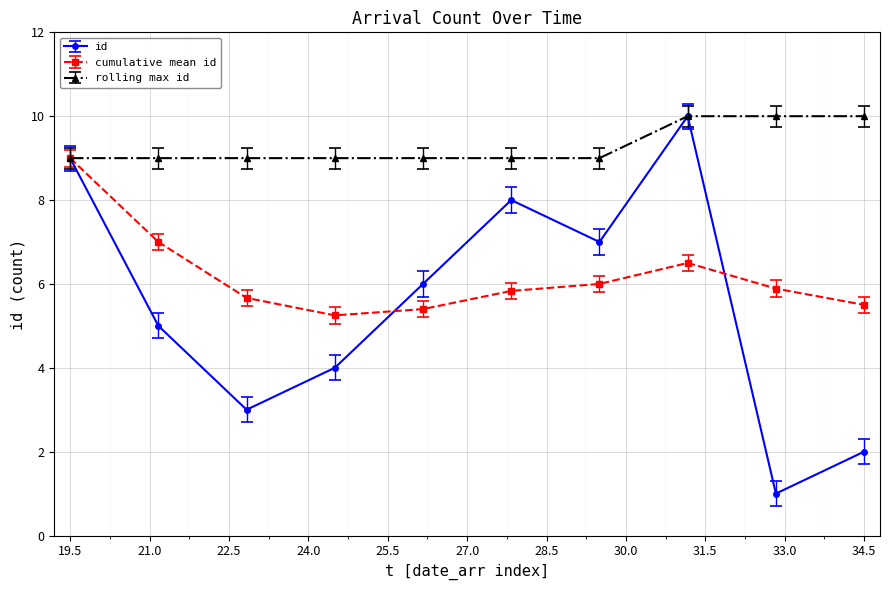

Which series has the largest range (max minus min)?

id